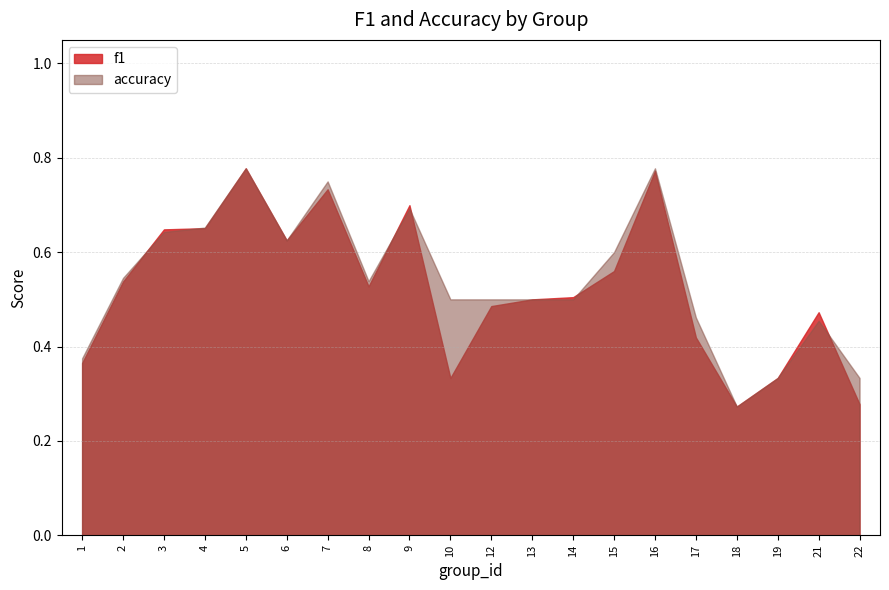

Reading left to right, transcribe all the data shown in this chart.

f1: 0.4	0.5	0.6	0.7	0.8	0.6	0.7	0.5	0.7	0.3	0.5	0.5	0.5	0.6	0.8	0.4	0.3	0.3	0.5	0.3
accuracy: 0.4	0.5	0.6	0.7	0.8	0.6	0.8	0.5	0.7	0.5	0.5	0.5	0.5	0.6	0.8	0.5	0.3	0.3	0.5	0.3